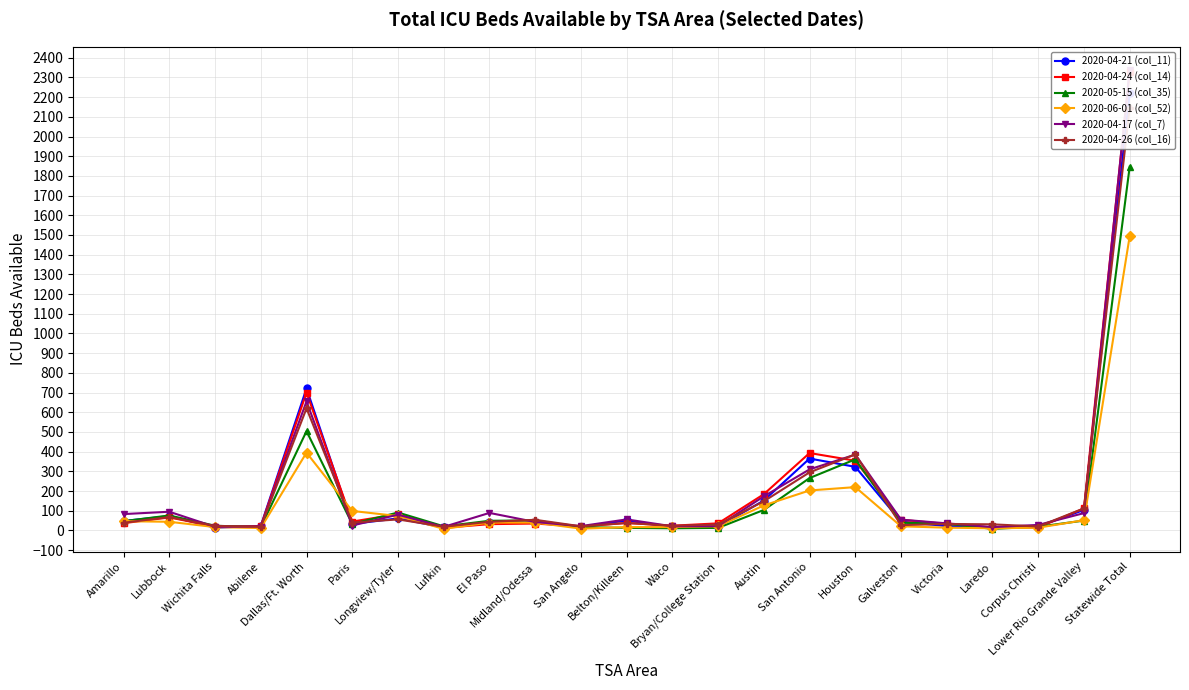

What is the difference between the second highest and minimum values in the 2020-04-26 (col_16) series?

601